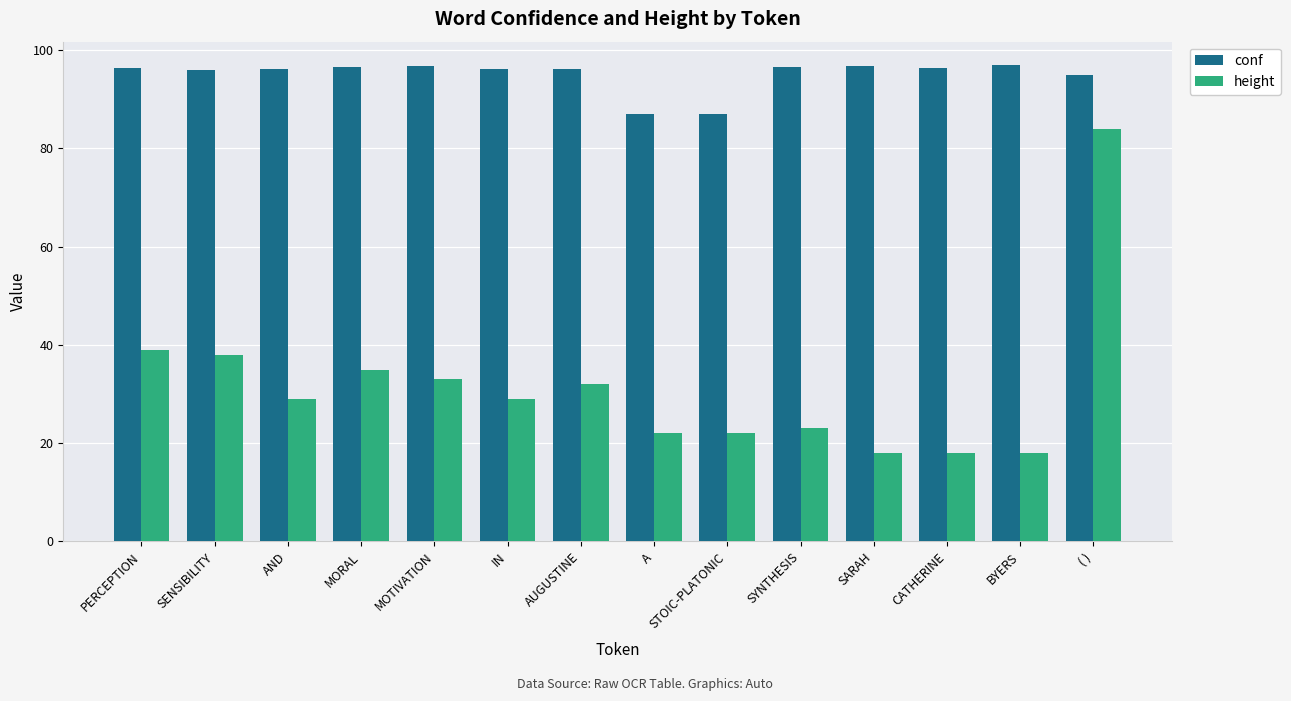

At which category is the sum across all series the highest?

( )